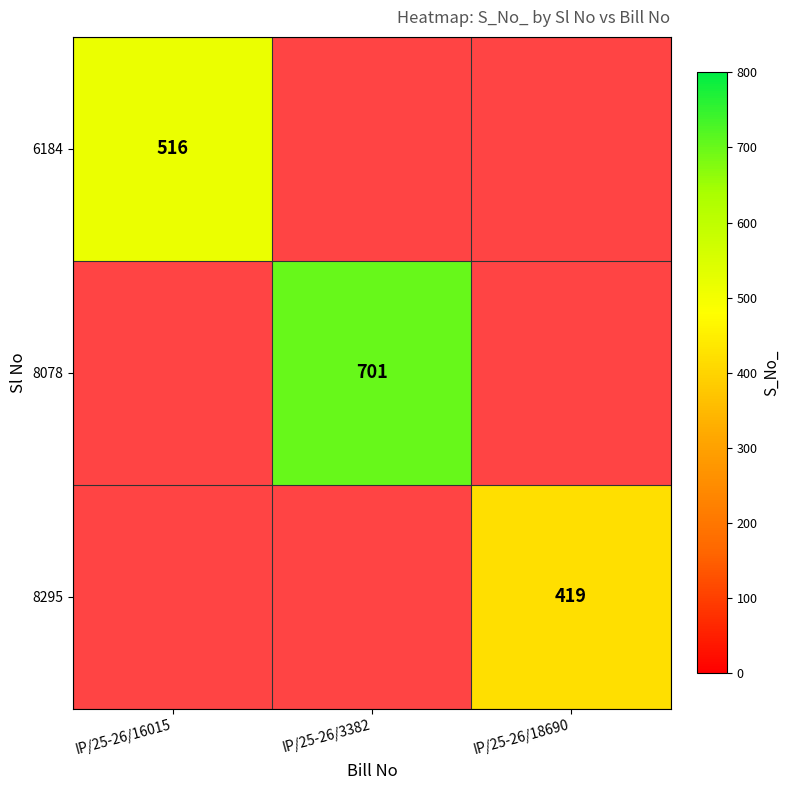

The value of 8078 at IP/25-26/3382 is 415. True or false?

False